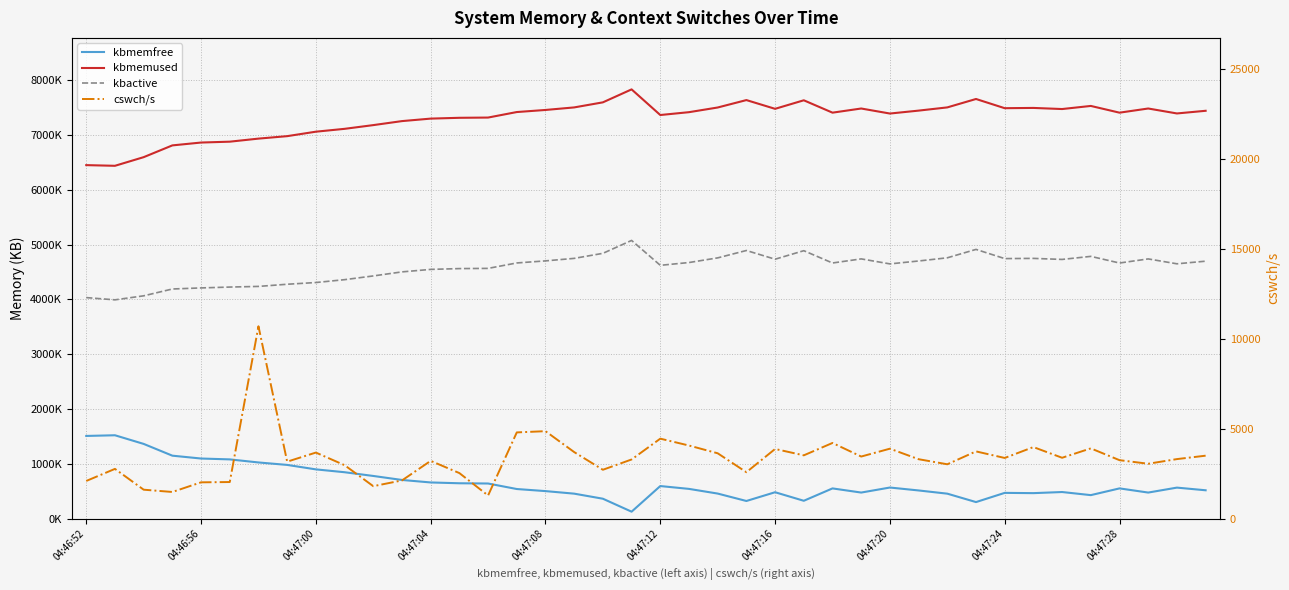

Rank the series at 13 from highest to lowest value.

kbmemused, kbactive, kbmemfree, cswch/s